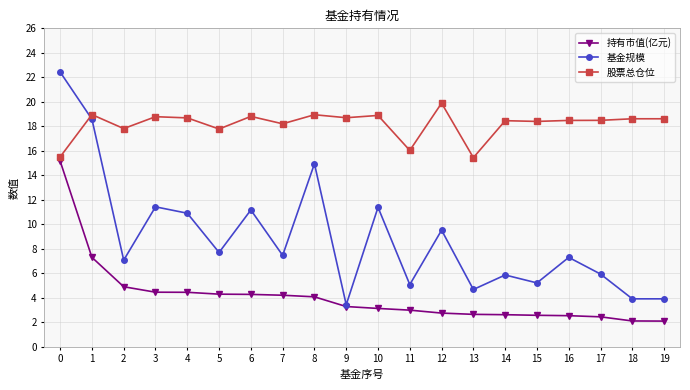

How many data points in 股票总仓位 are less than 18?

5